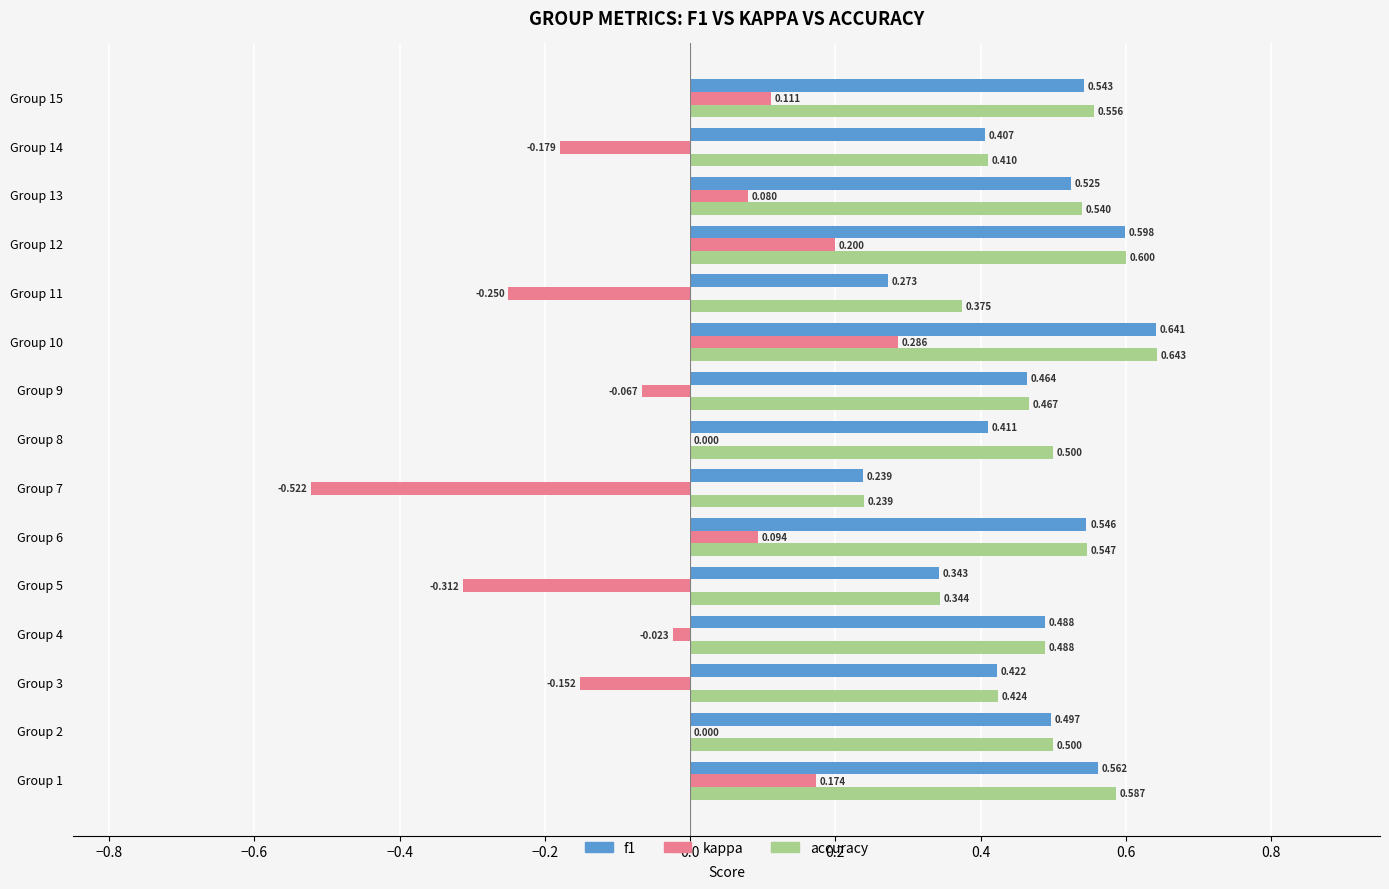

Between Group 2 and Group 5, which series saw the biggest shift?

kappa